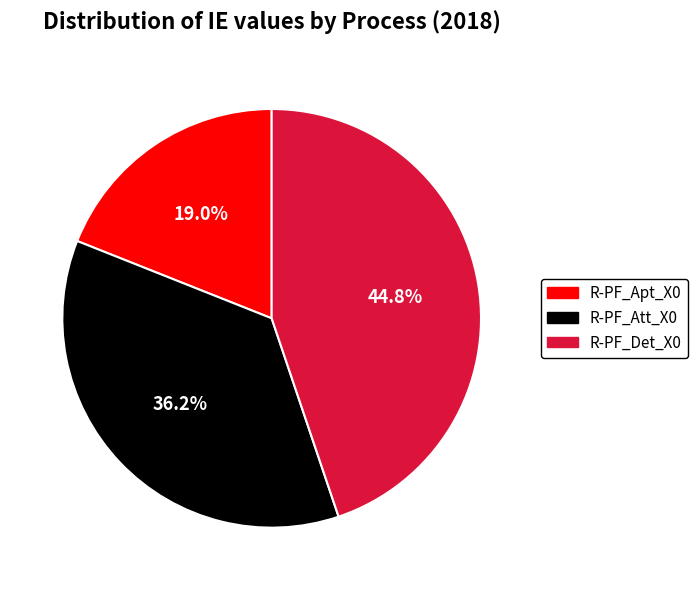

Combined, what portion of the pie is R-PF_Apt_X0 and R-PF_Det_X0?

63.8%